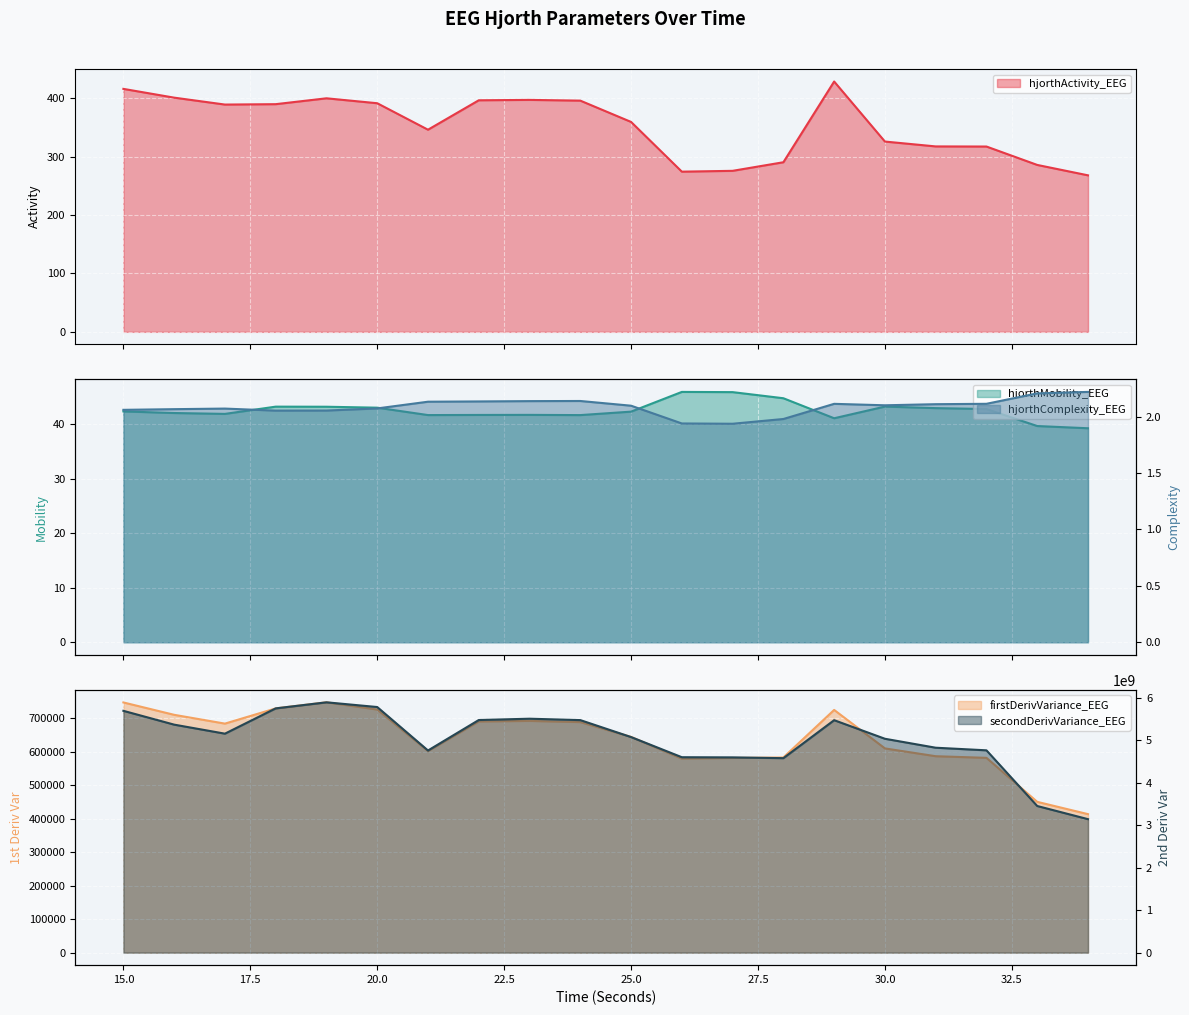

What are all the series names shown in the legend?

hjorthActivity_EEG, hjorthMobility_EEG, hjorthComplexity_EEG, firstDerivVariance_EEG, secondDerivVariance_EEG